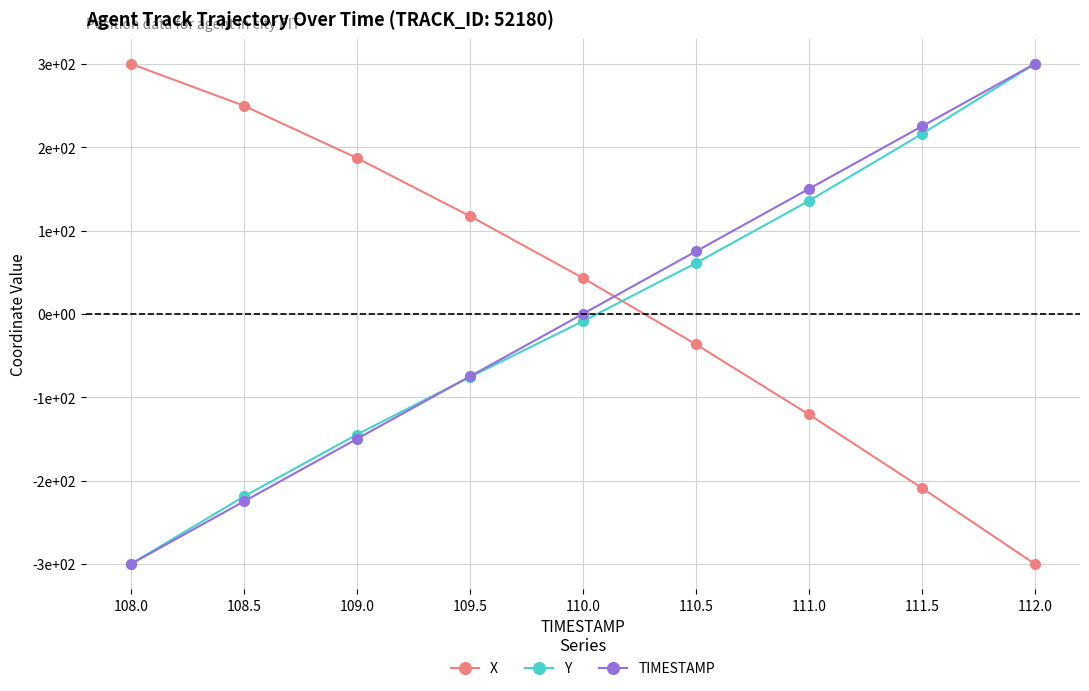

Which series has the largest range (max minus min)?

X